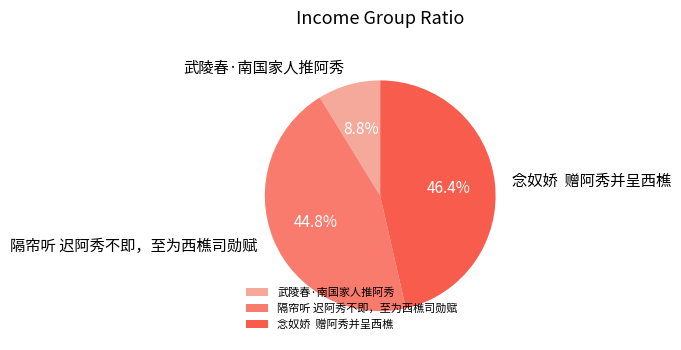

Which slice is the smallest?

武陵春·南国家人推阿秀